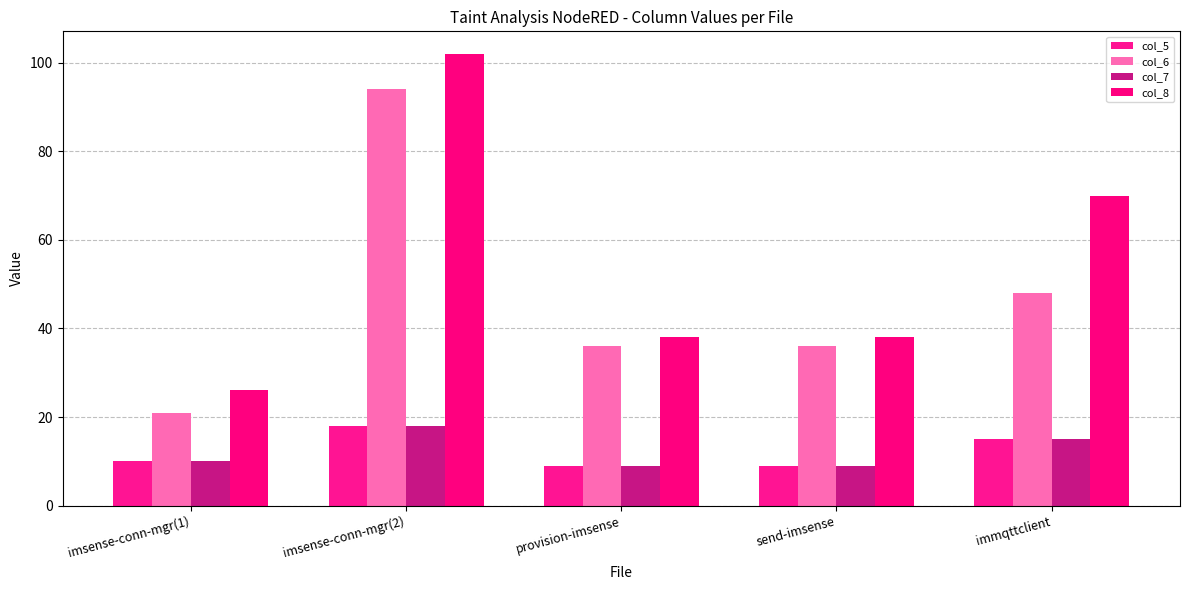

Is the value of col_5 at imsense-conn-mgr(2) greater than the value of col_6 at immqttclient?

No